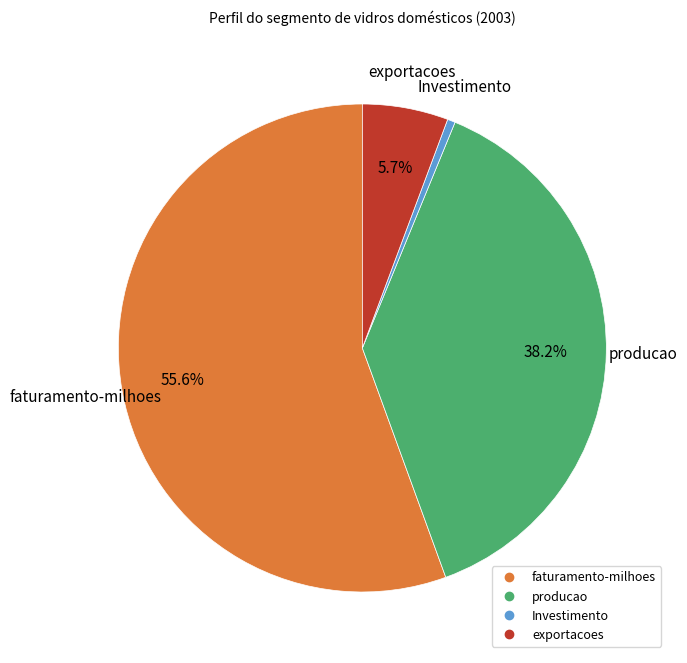

Which slice is the largest?

faturamento-milhoes